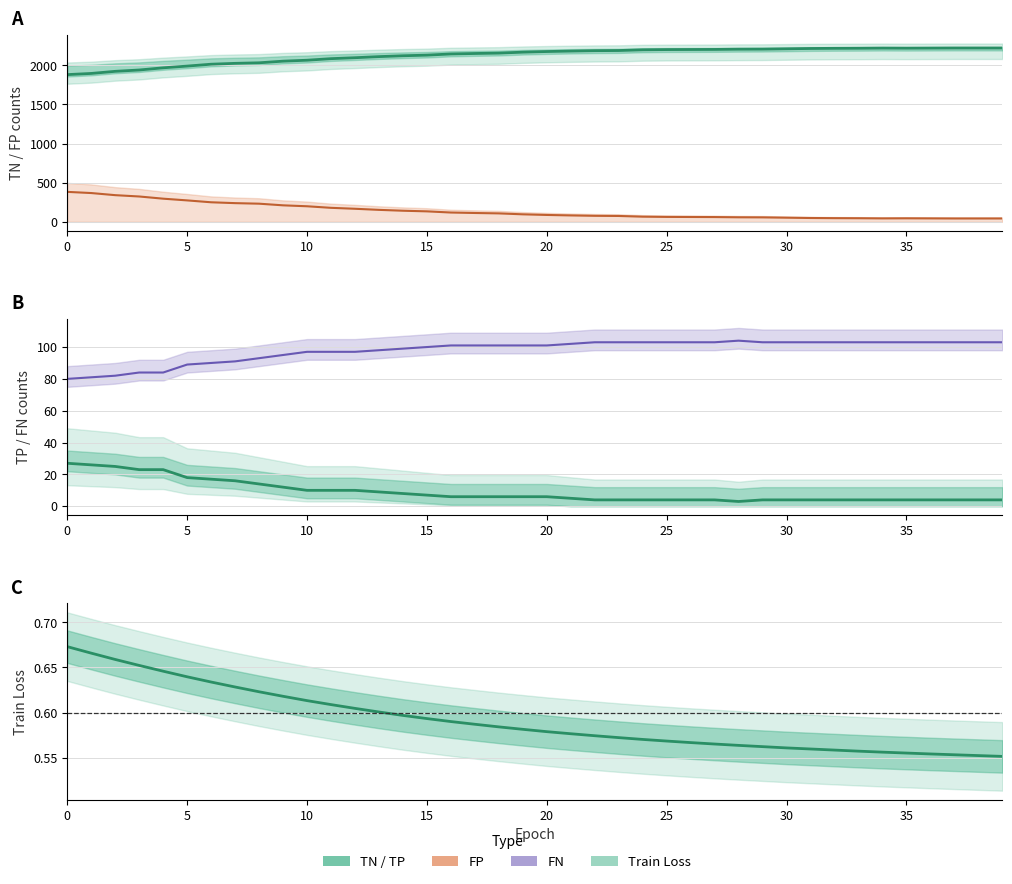

True or false: FN and TN cross at least once.

False